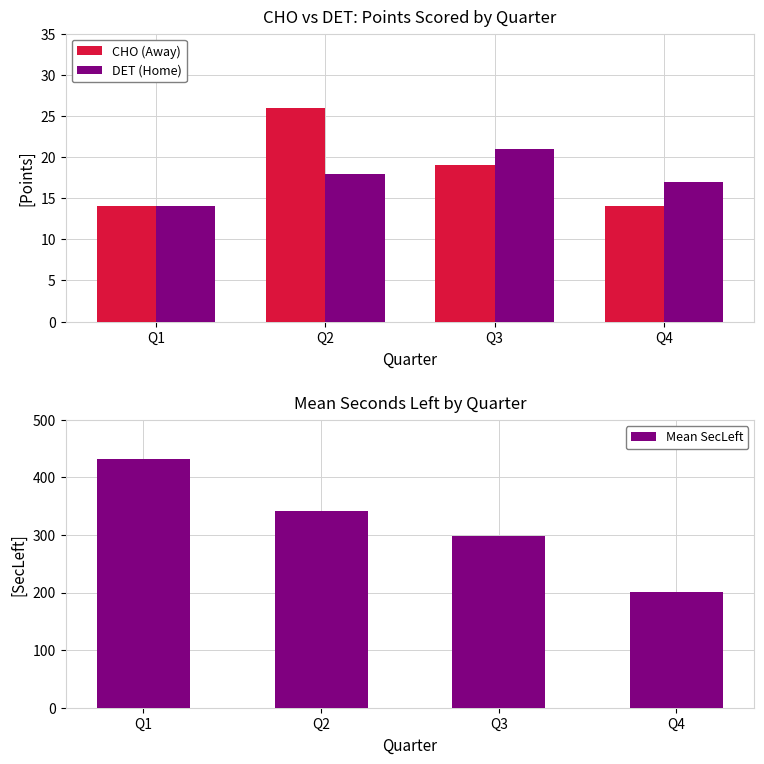

How many bars are there in total?

12